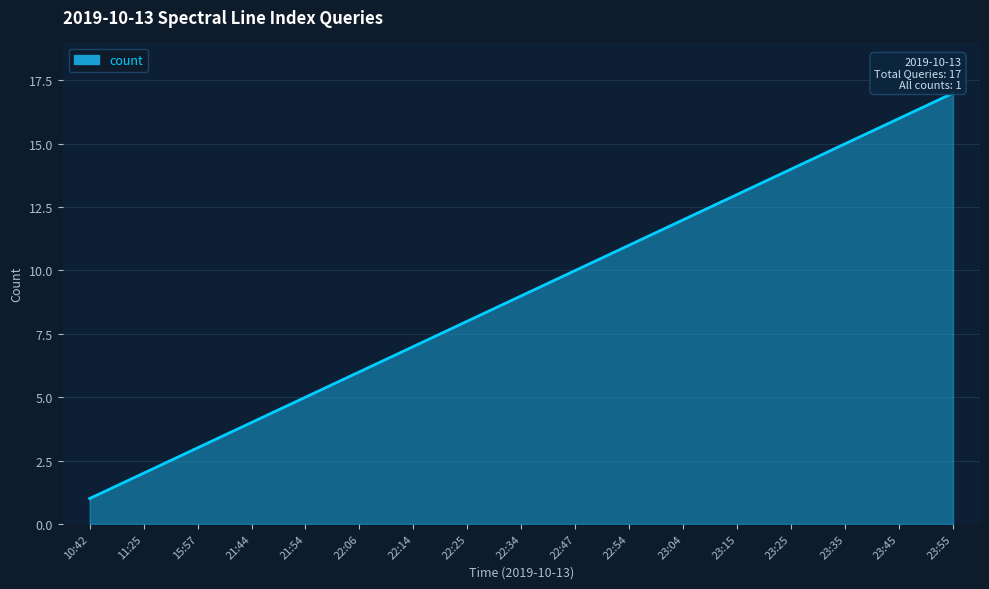

How many lines are shown in the chart?

1